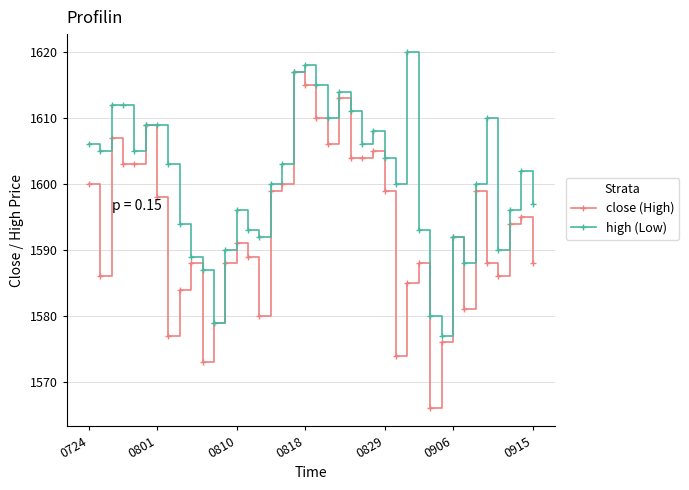

Rank the series by their maximum value, from highest to lowest.

high (Low), close (High)